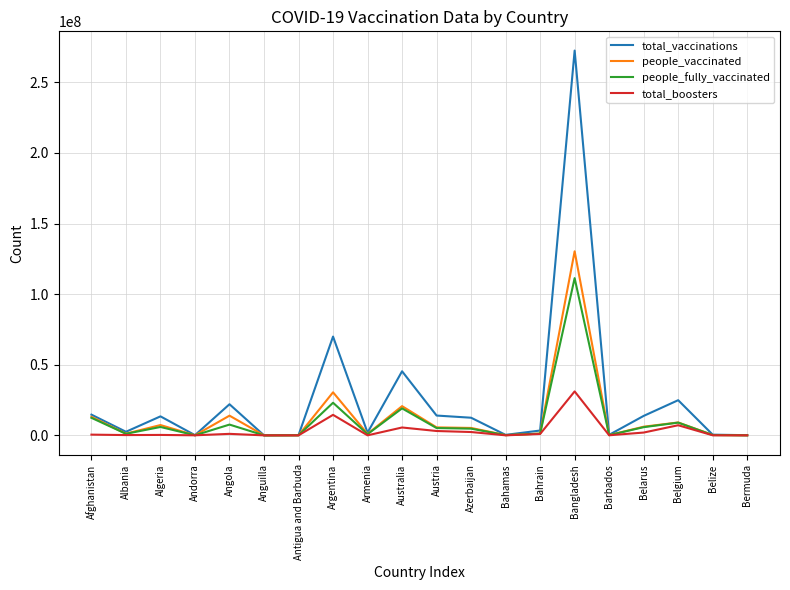

At which category is the sum across all series the highest?

Bangladesh